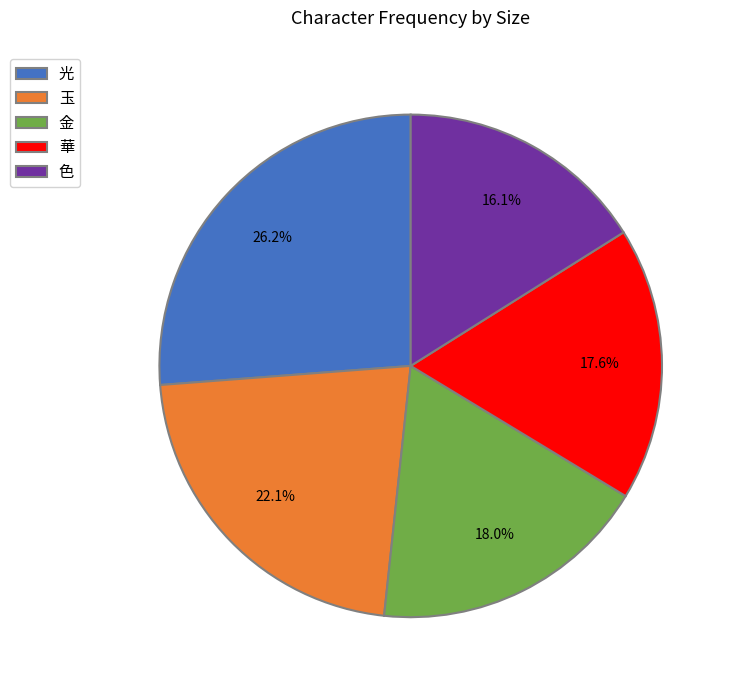

Does 華 represent more than half of the total?

No